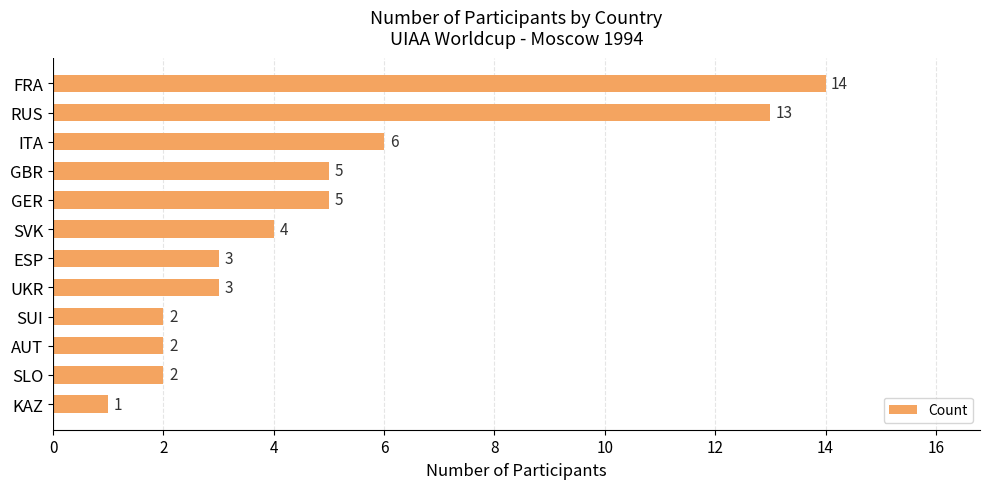

At which label is the value closest to 7?

ITA